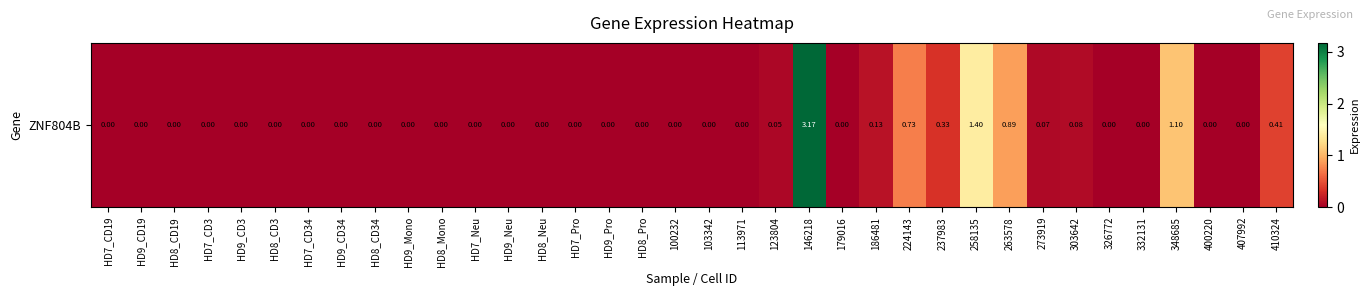

Reading right to left, extract all data points from this chart.

0.4	0.0	0.0	1.1	0.0	0.0	0.1	0.1	0.9	1.4	0.3	0.7	0.1	0.0	3.2	0.1	0.0	0.0	0.0	0.0	0.0	0.0	0.0	0.0	0.0	0.0	0.0	0.0	0.0	0.0	0.0	0.0	0.0	0.0	0.0	0.0